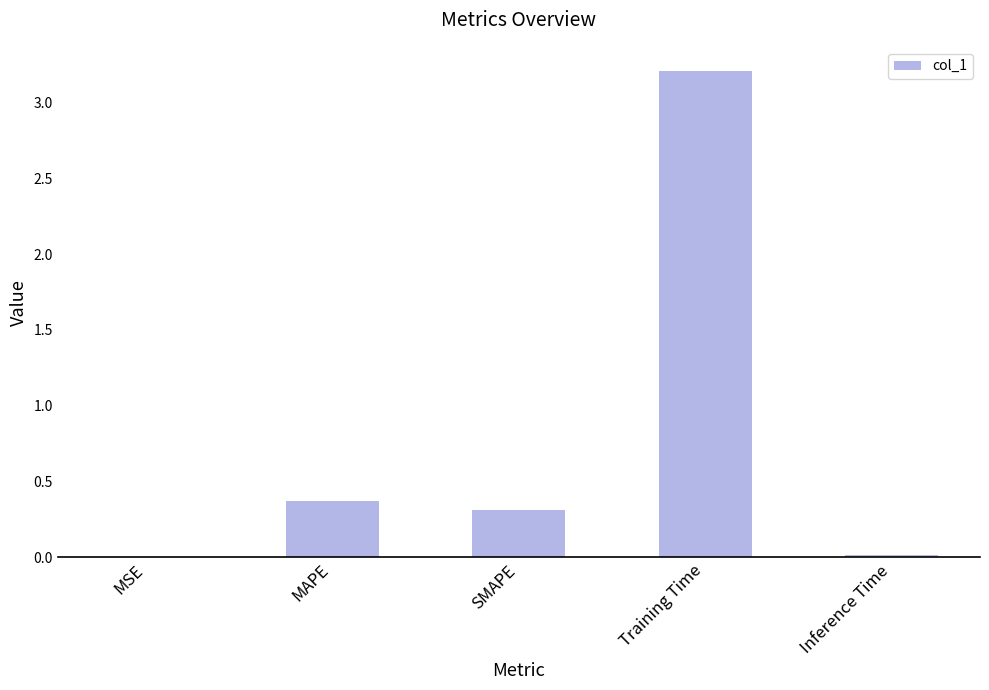

What is the sum of all values?

3.9